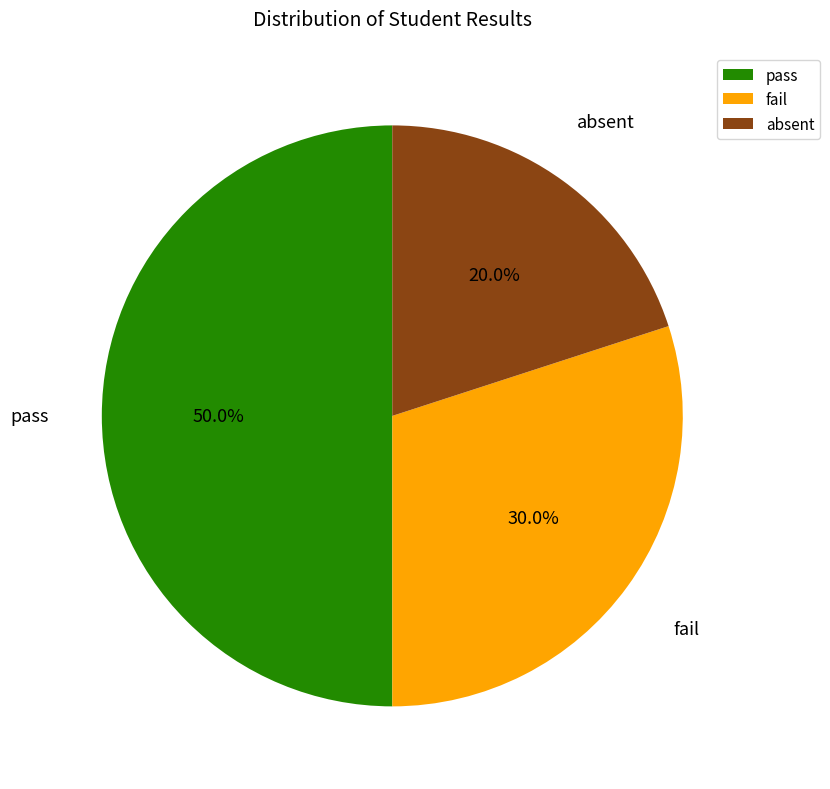

Combined, what portion of the pie is pass and absent?

70.0%